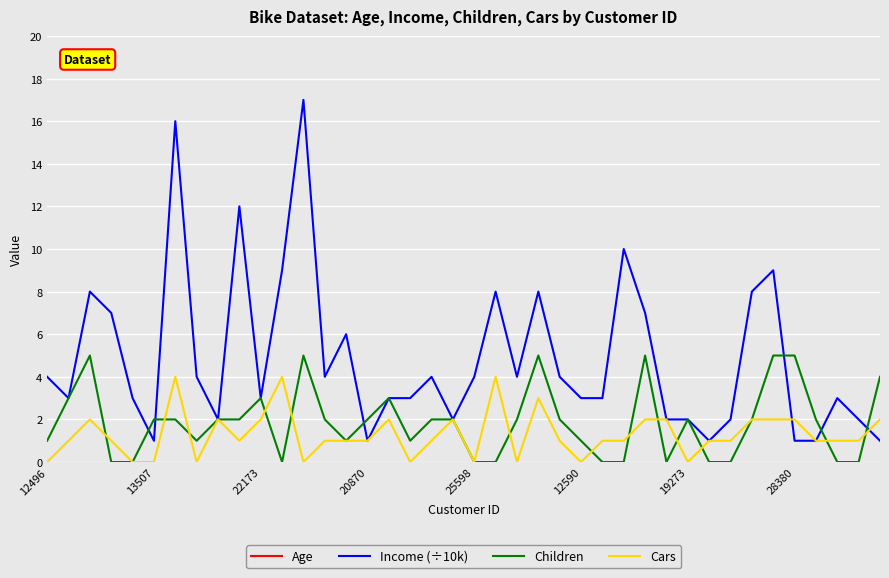

What is the sum of the Income (÷10k) values at 22 and 34?

13